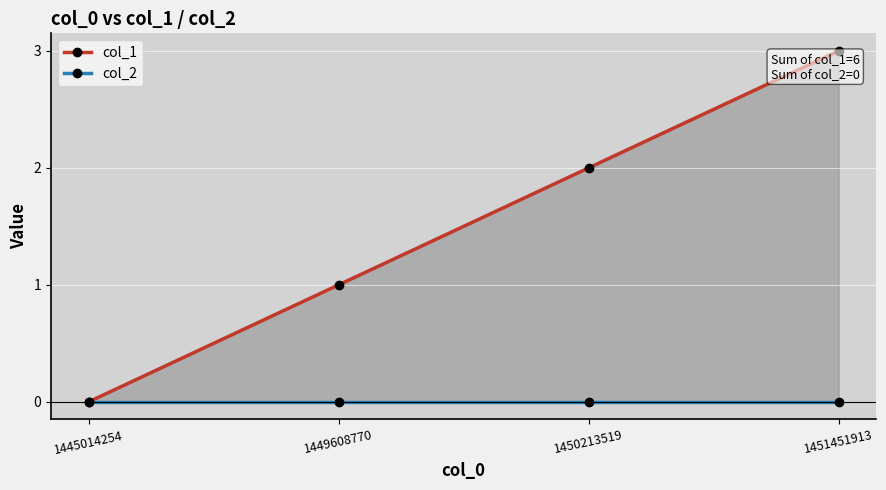

What are all the series names shown in the legend?

col_1, col_2